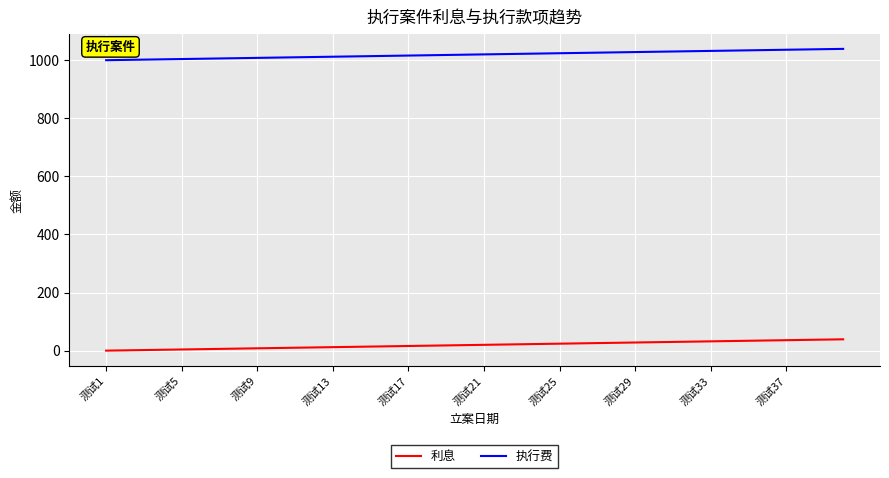

What is the maximum value for 执行费?

1039